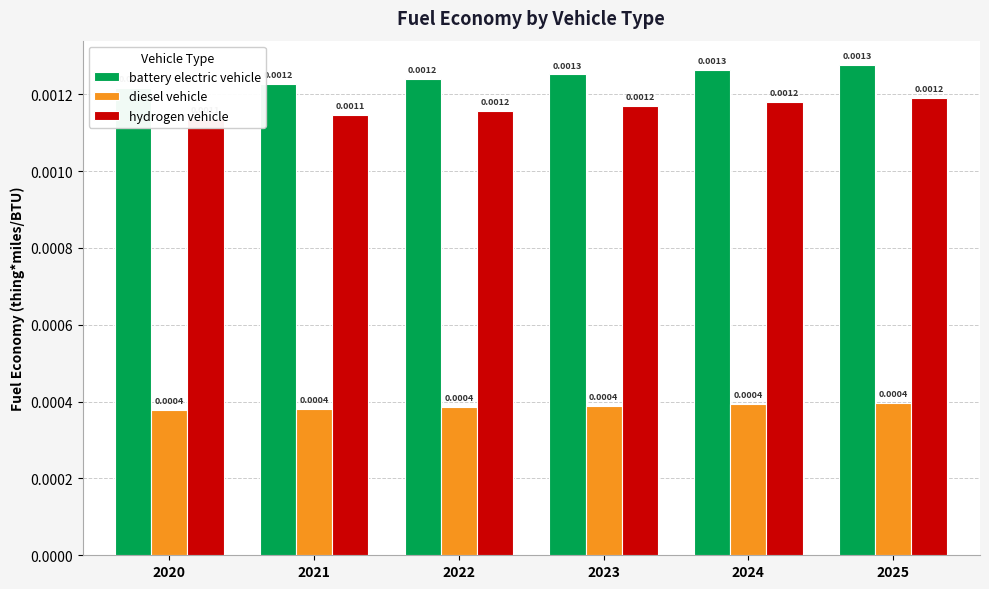

At how many categories does at least one series exceed 0?

6